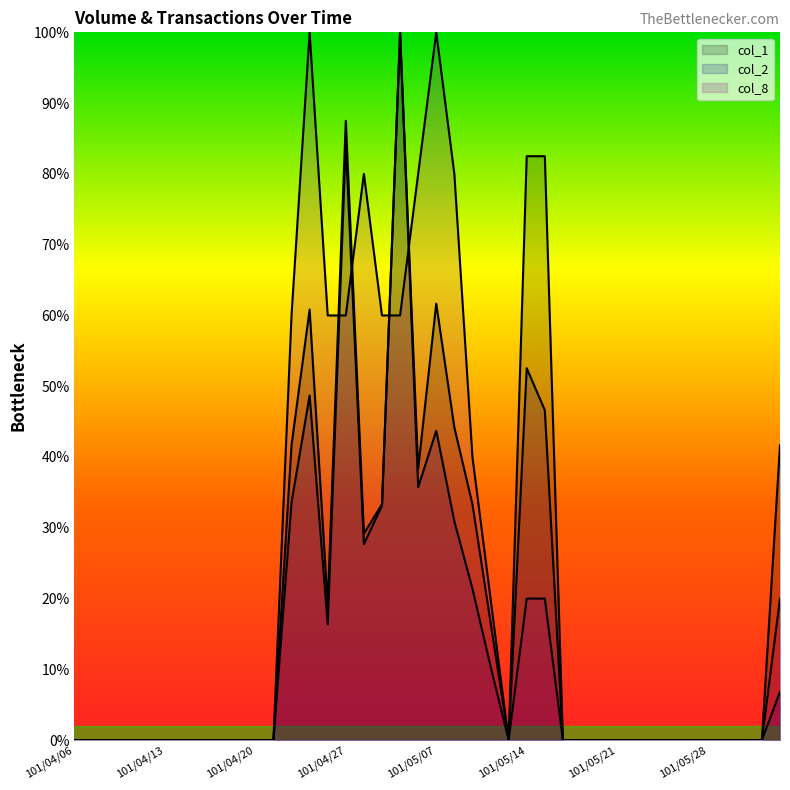

How many data points does each series have?

40